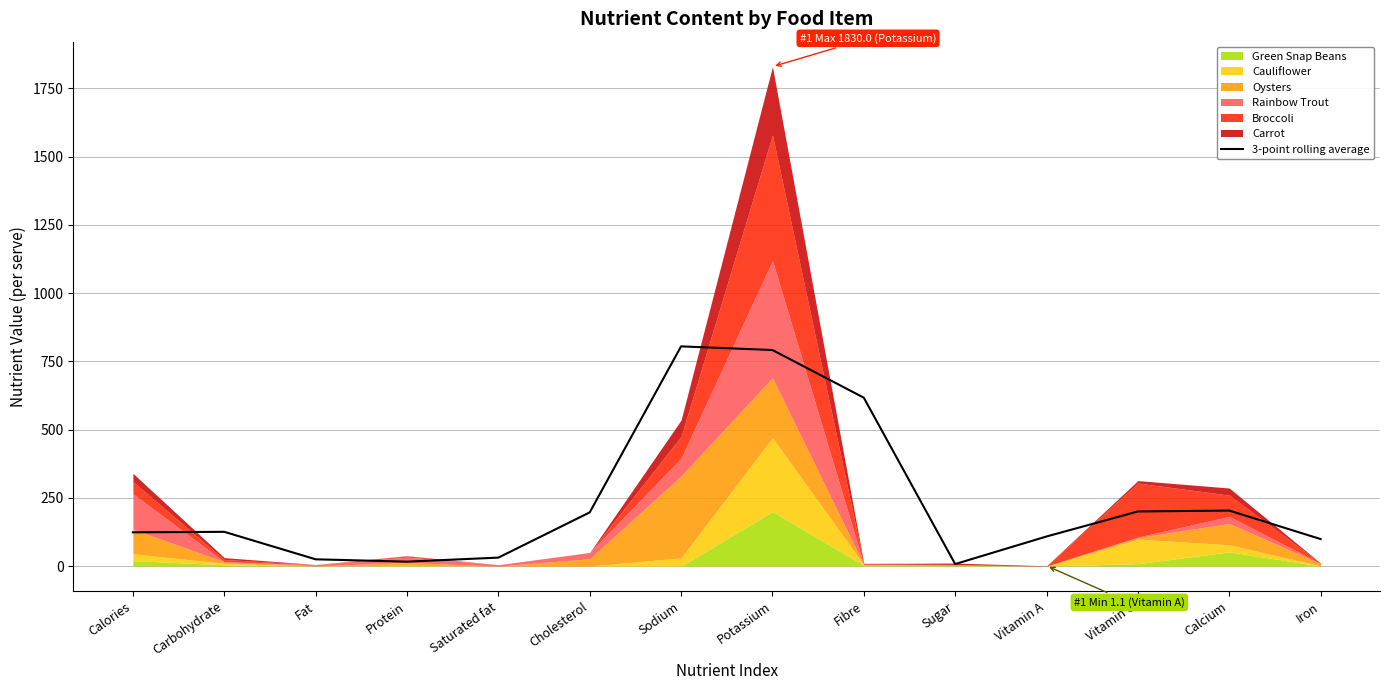

Where is the data nearest to the value 406?

Calcium